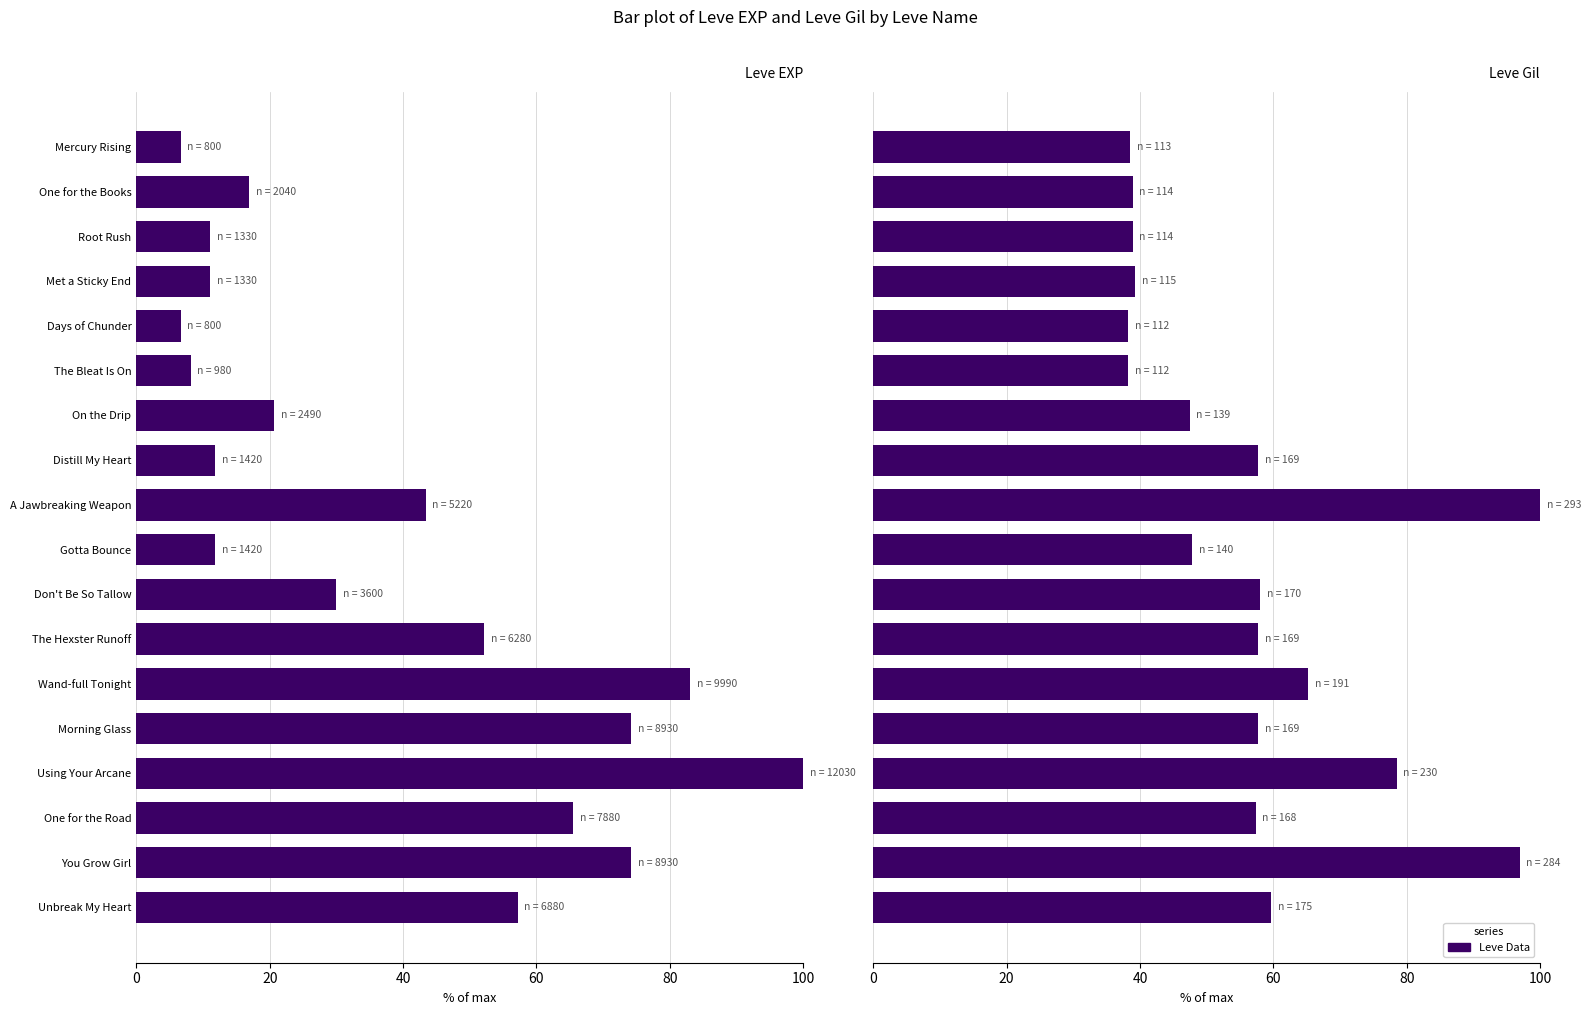

Are the bars grouped side by side (vs. stacked)?

Yes